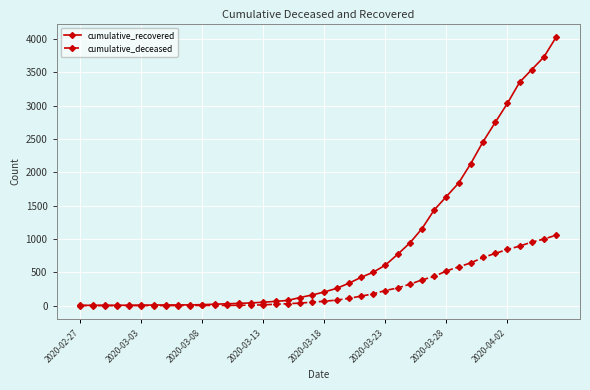

List the series in order of their overall mean, lowest first.

cumulative_deceased, cumulative_recovered